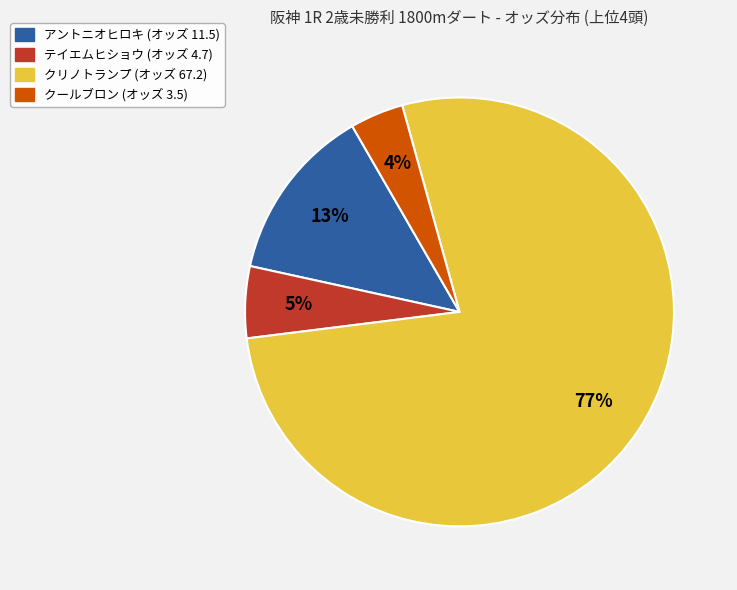

To the nearest percent, what is the average slice percentage?

25%